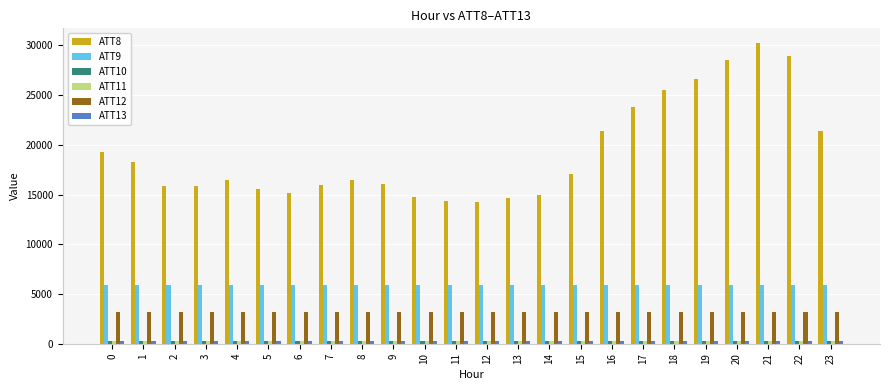

What is the sum of all ATT8 values?

461700.0